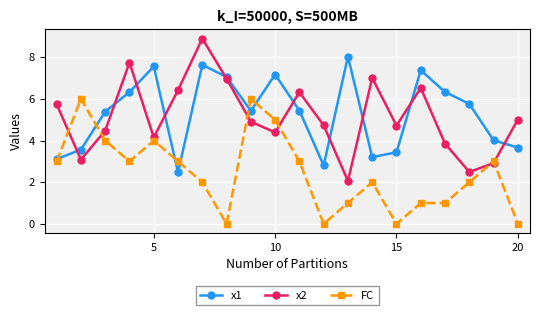

What is the value of the x2 point at the 13th from the left?

2.1